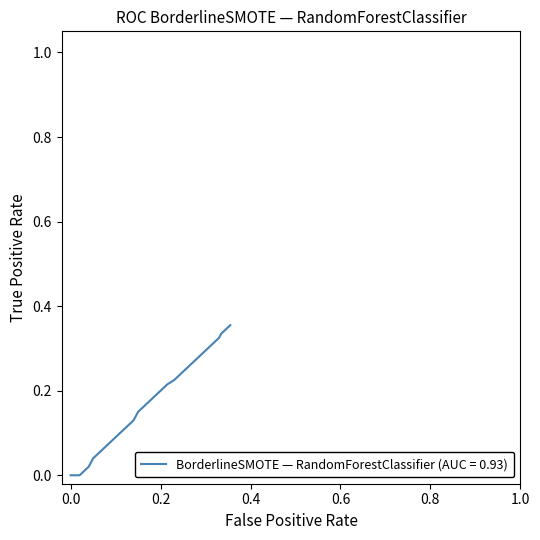

Does the chart have visible grid lines?

No